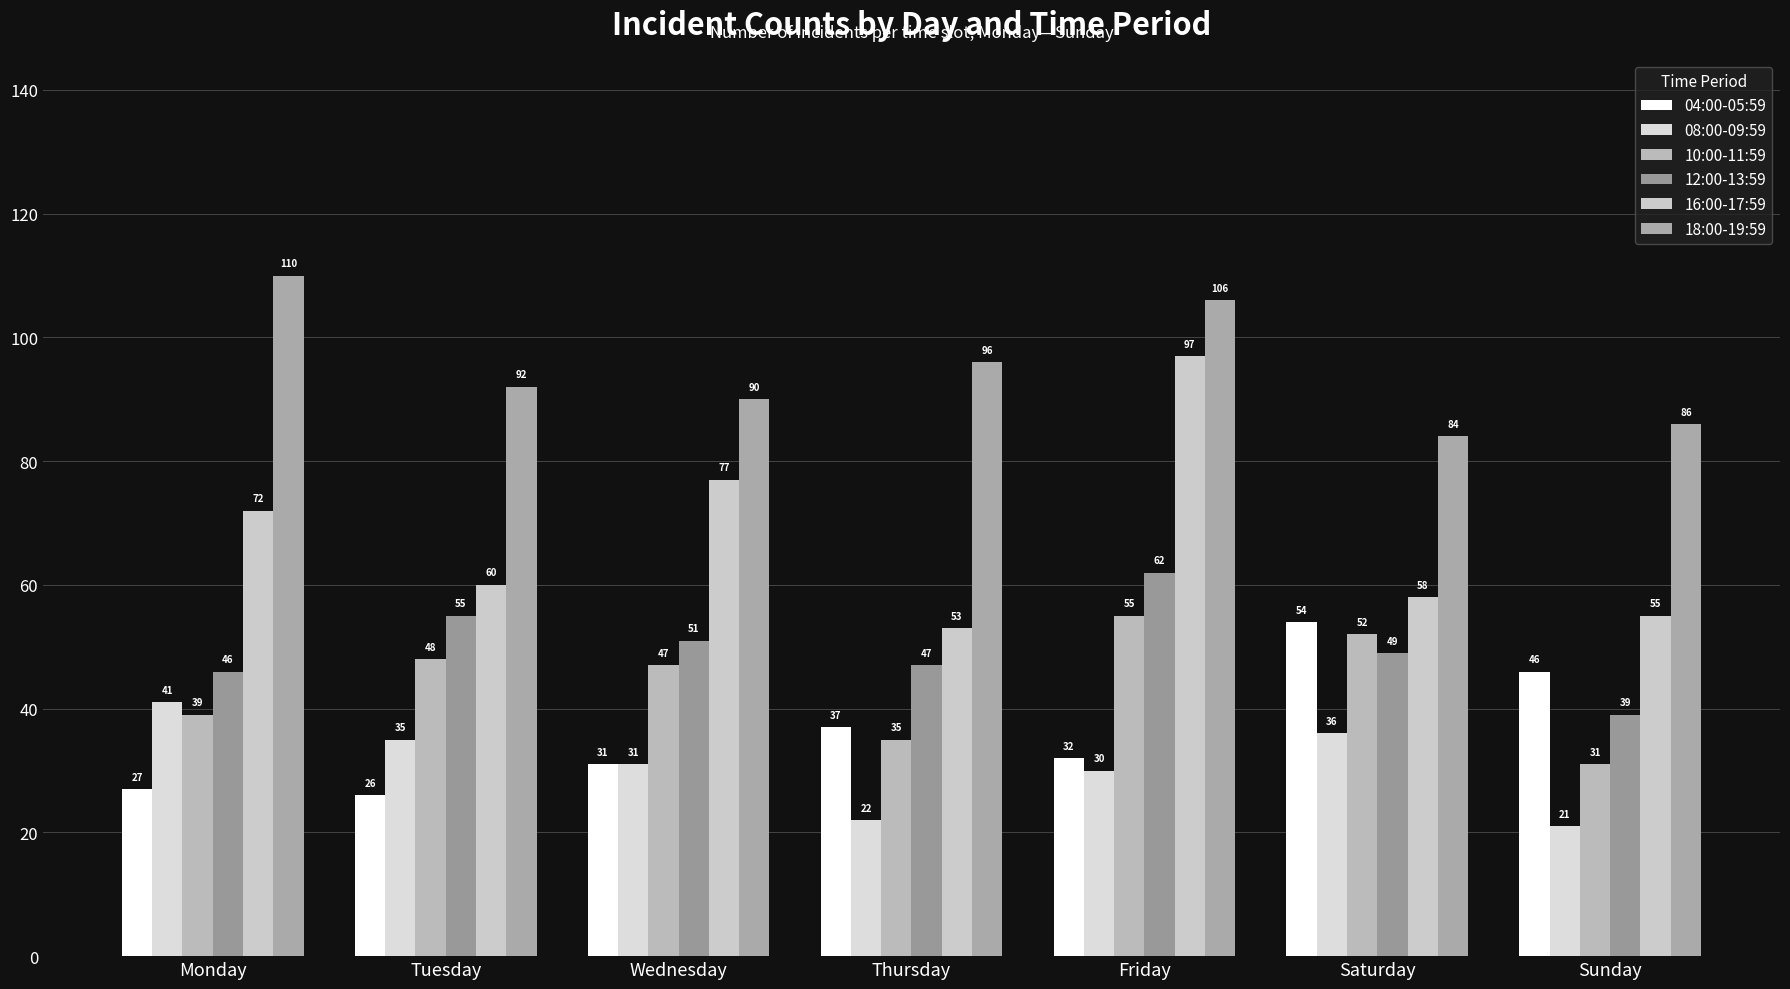

Count the number of data series in this chart.

6